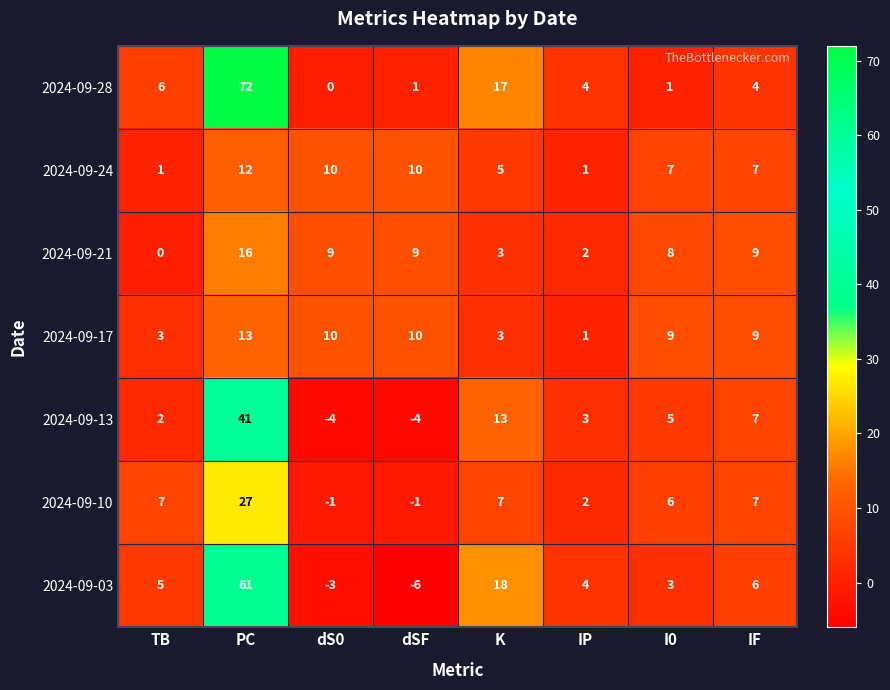

At which label does 2024-09-24 first exceed 7?

PC